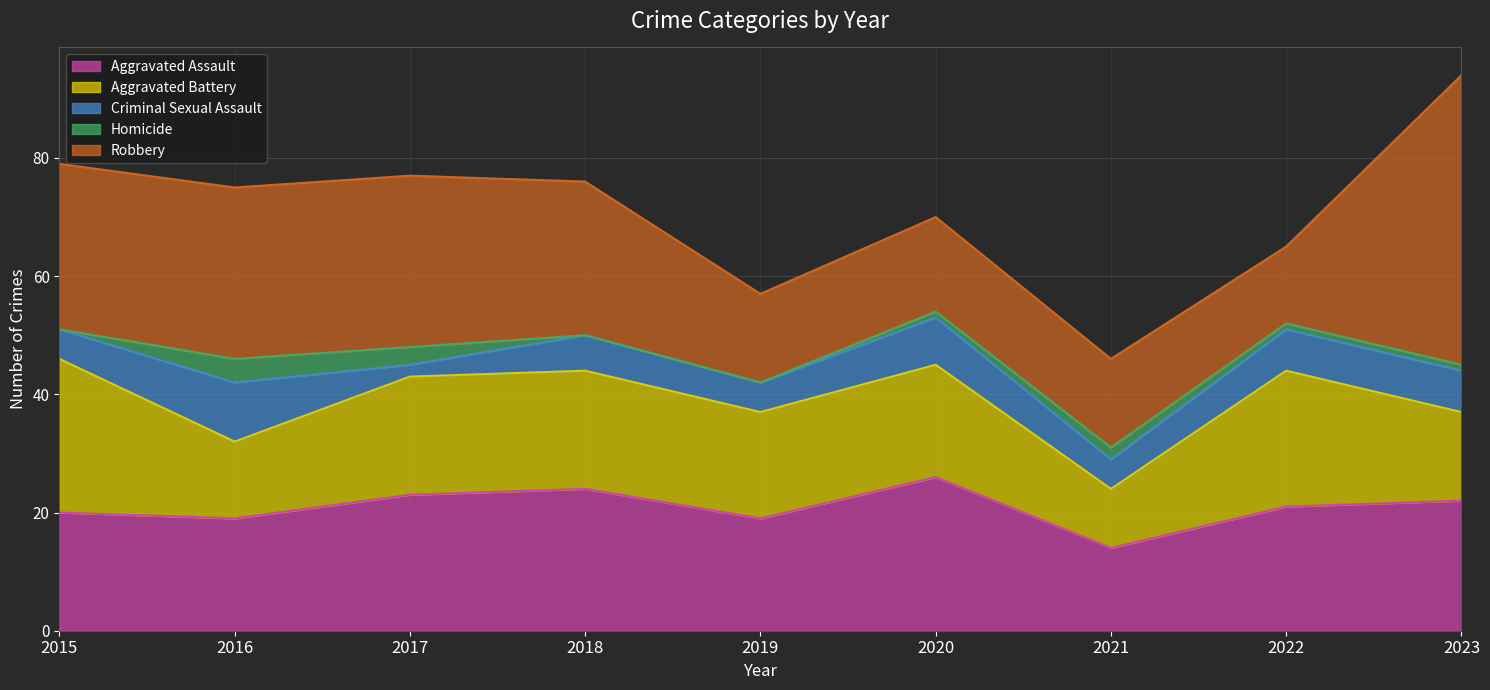

What is the lowest value of the Aggravated Assault series?

14